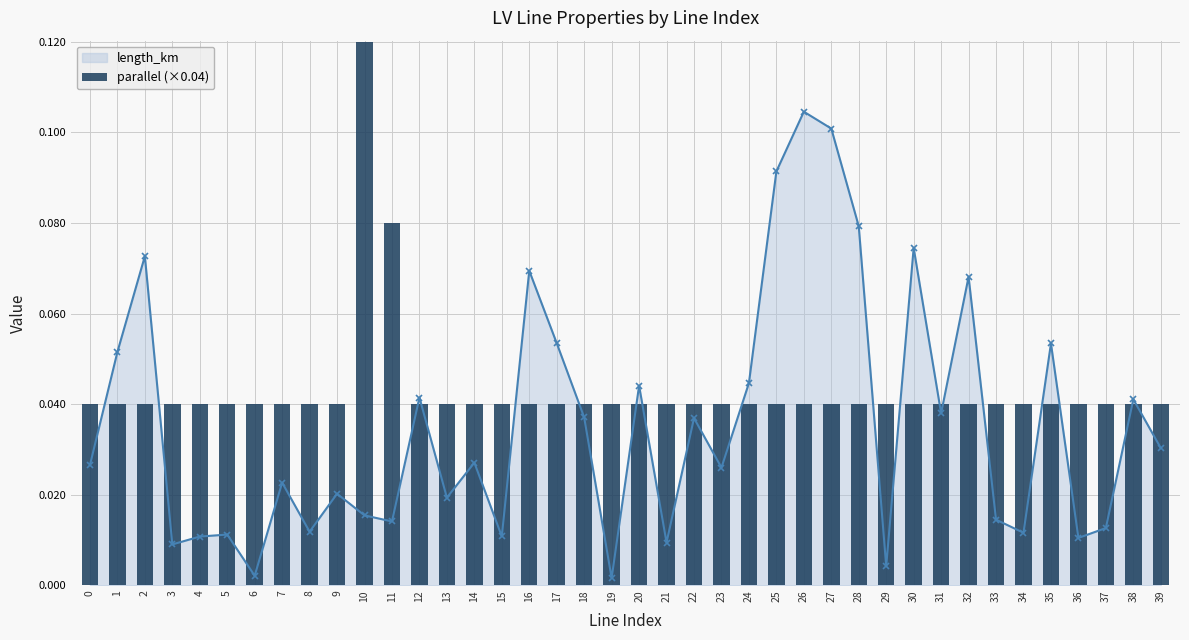

At which category does the chart reach its peak across all series?

10